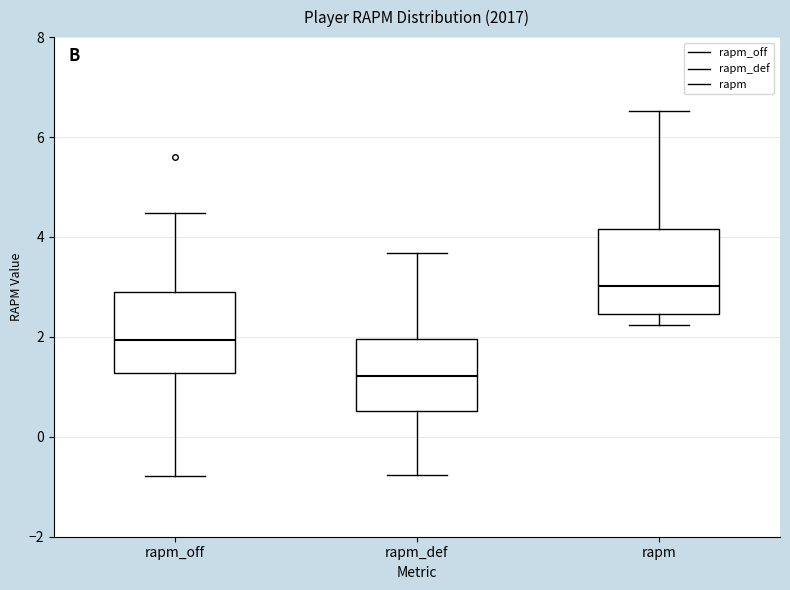

Reading left to right, transcribe this box plot: for each box, give where its median line is, the range the box spans, and where its two whiskers end, as read against the y-axis. The values are not printed on the chart, so give them approximately, as read against the axis.

rapm_off: median 2.0, box 1.2 to 3.0, whiskers -0.8 to 4.4
rapm_def: median 1.2, box 0.6 to 2.0, whiskers -0.8 to 3.6
rapm: median 3.0, box 2.4 to 4.2, whiskers 2.2 to 6.6